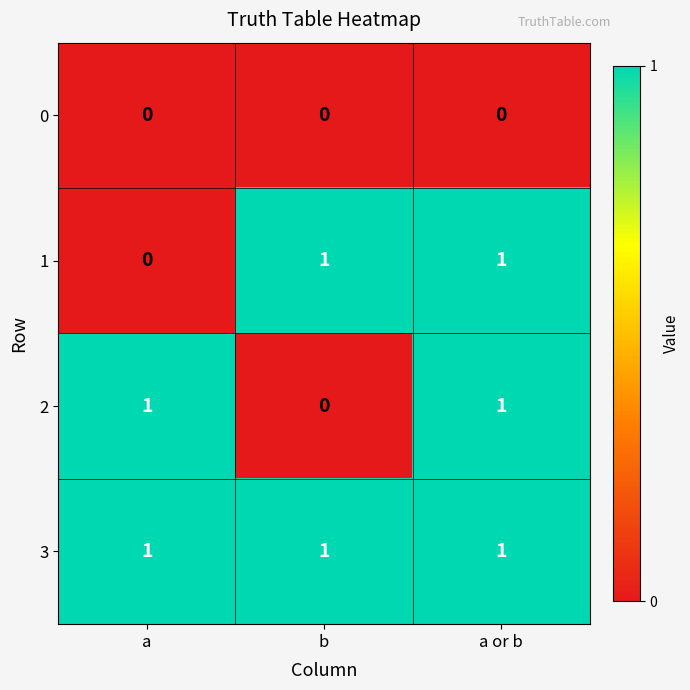

Where is 2 nearest to the value 0?

b